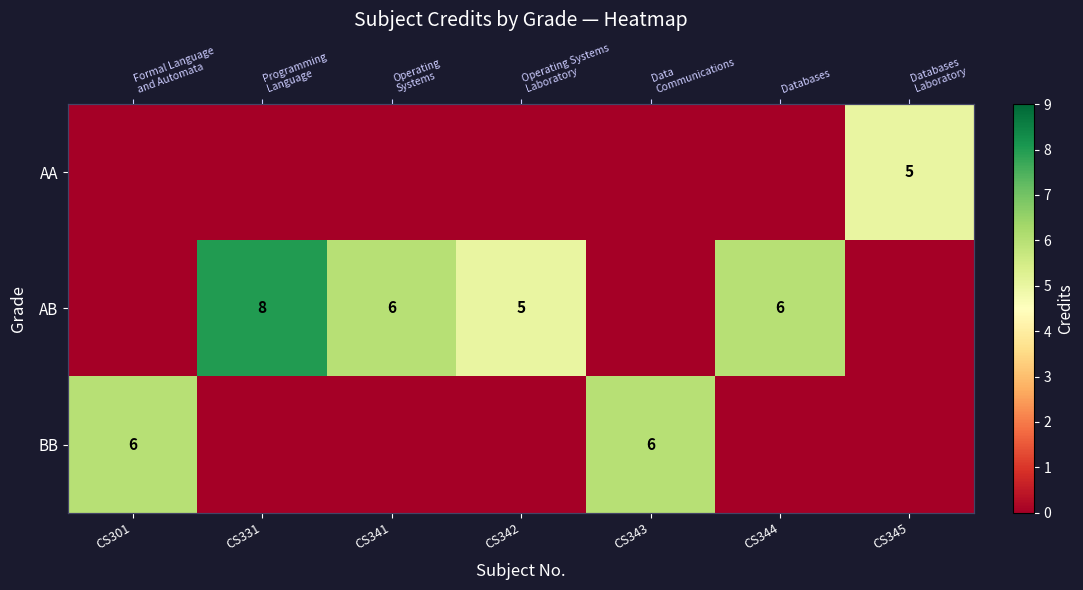

Which category has the lowest value across all series?

CS301